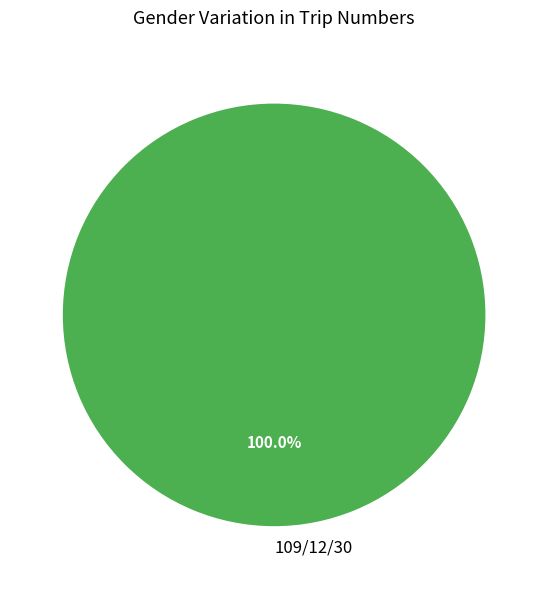

Does 109/12/30 represent more than half of the total?

Yes